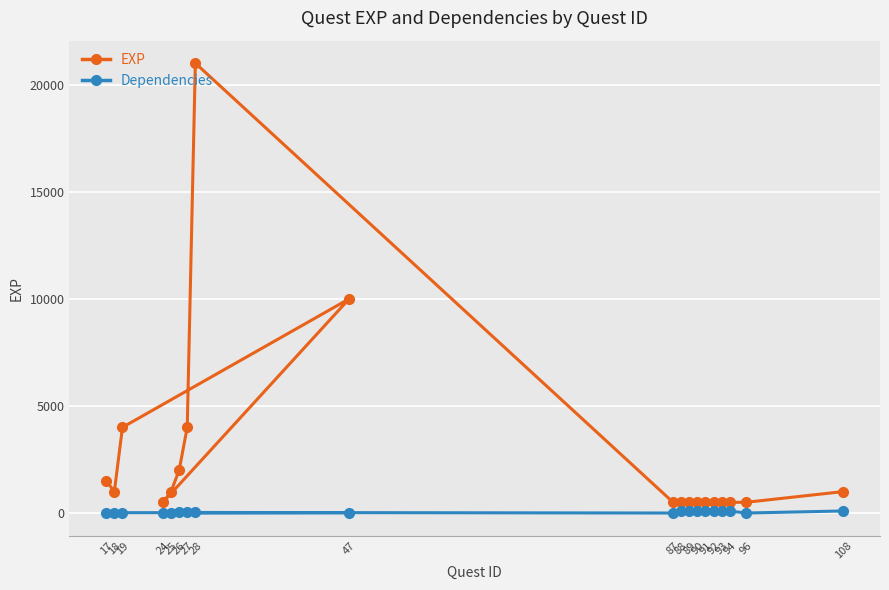

What is the lowest value of the EXP series?

500